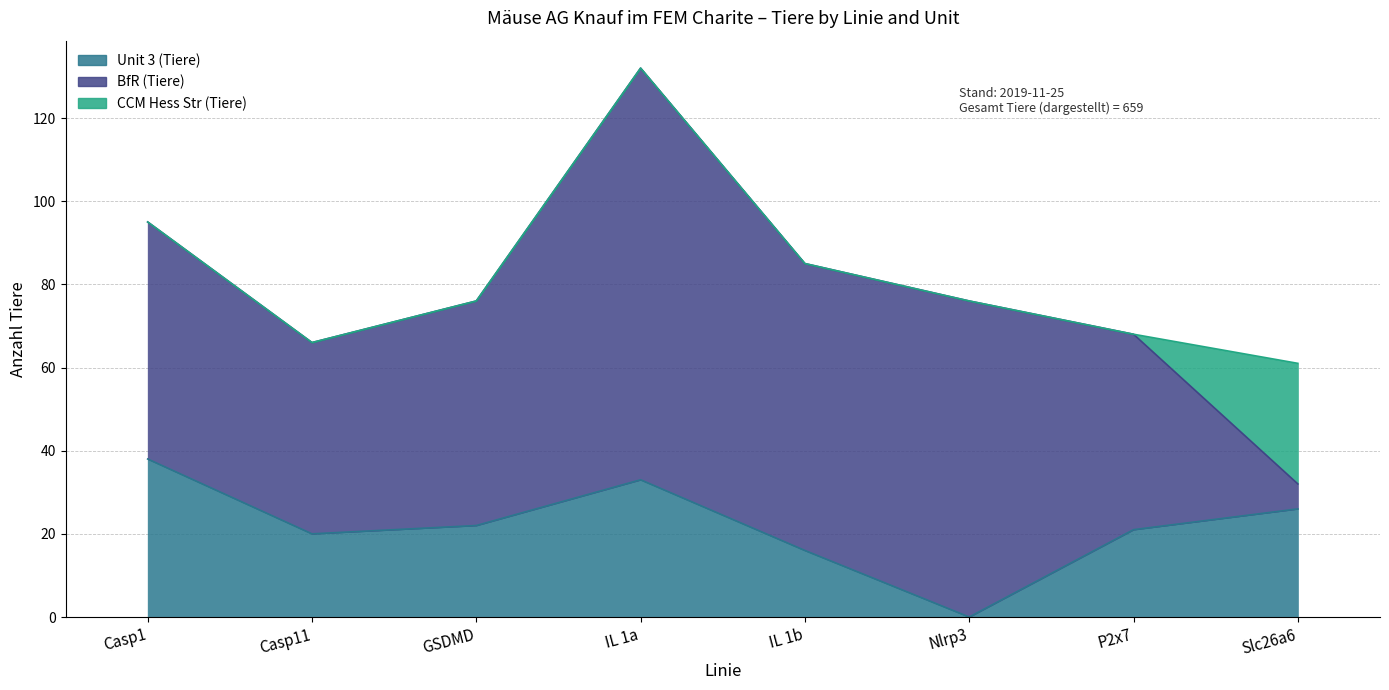

How many times do CCM Hess Str (Tiere) and Unit 3 (Tiere) cross each other?

1